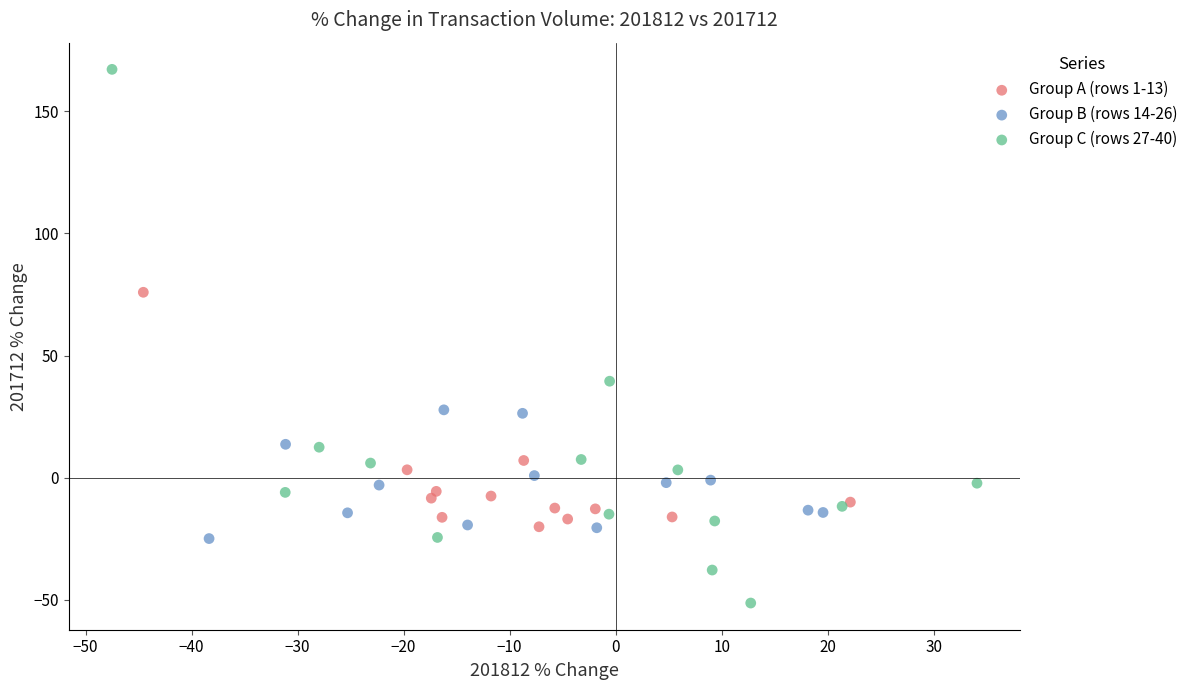

Which series reaches the maximum Y coordinate?

Group C (rows 27-40)